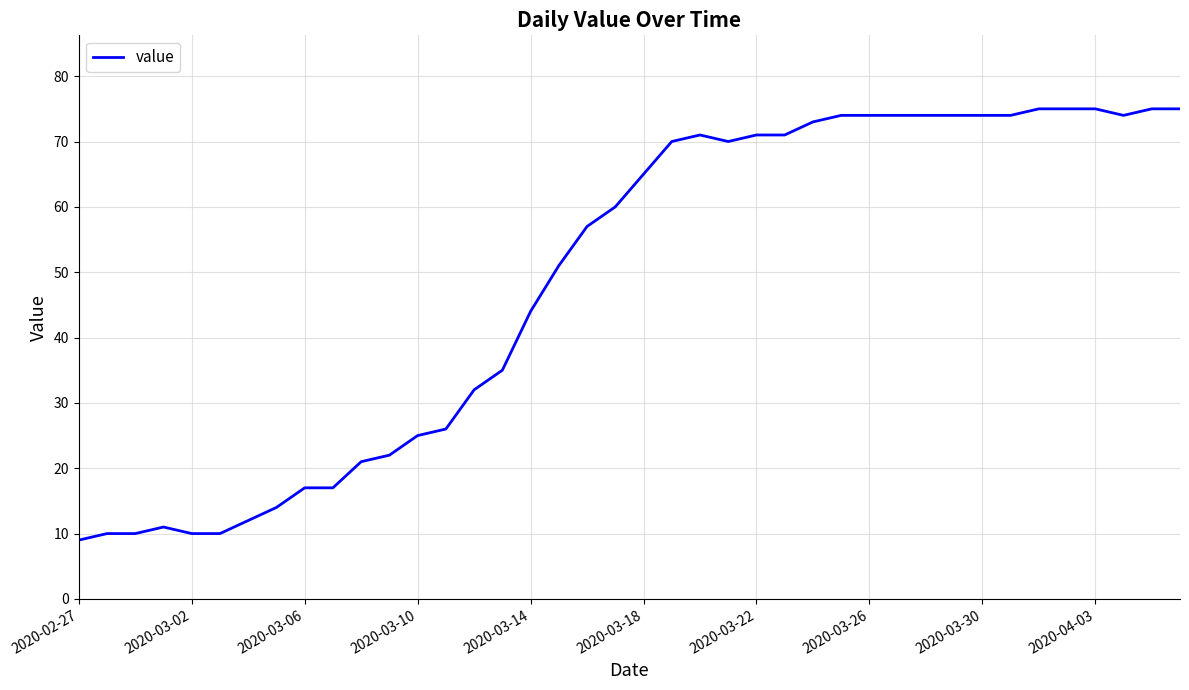

What is the minimum value shown in the chart?

9